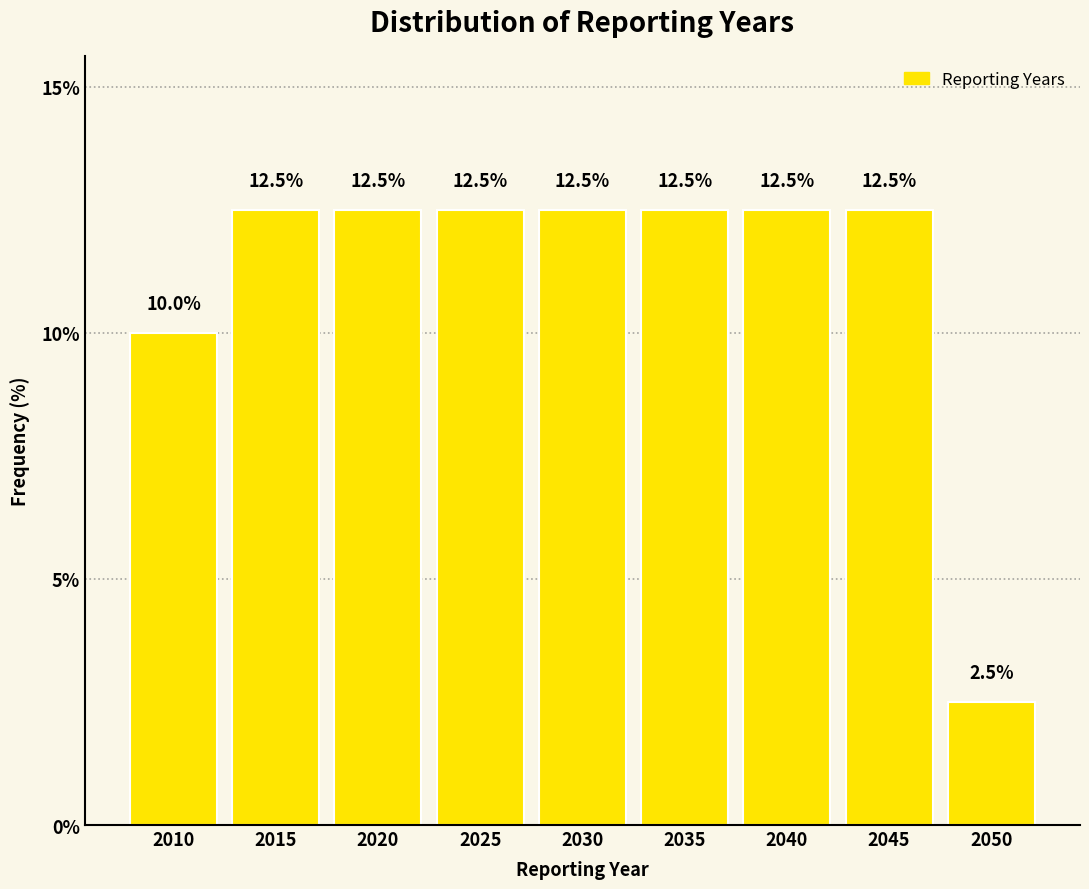

Reading left to right, extract all data points from this chart.

10.0	12.5	12.5	12.5	12.5	12.5	12.5	12.5	2.5